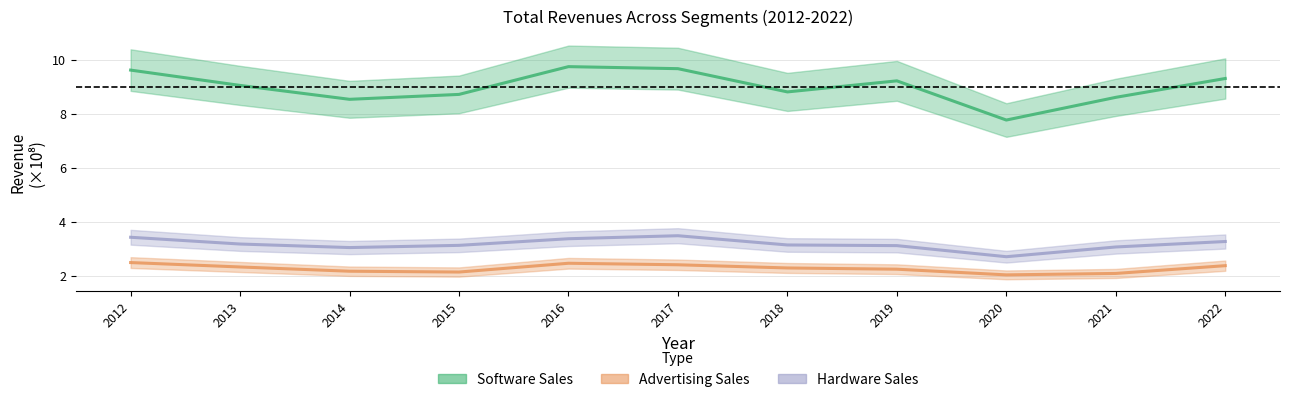

Which series has the largest total across all categories?

Software Sales